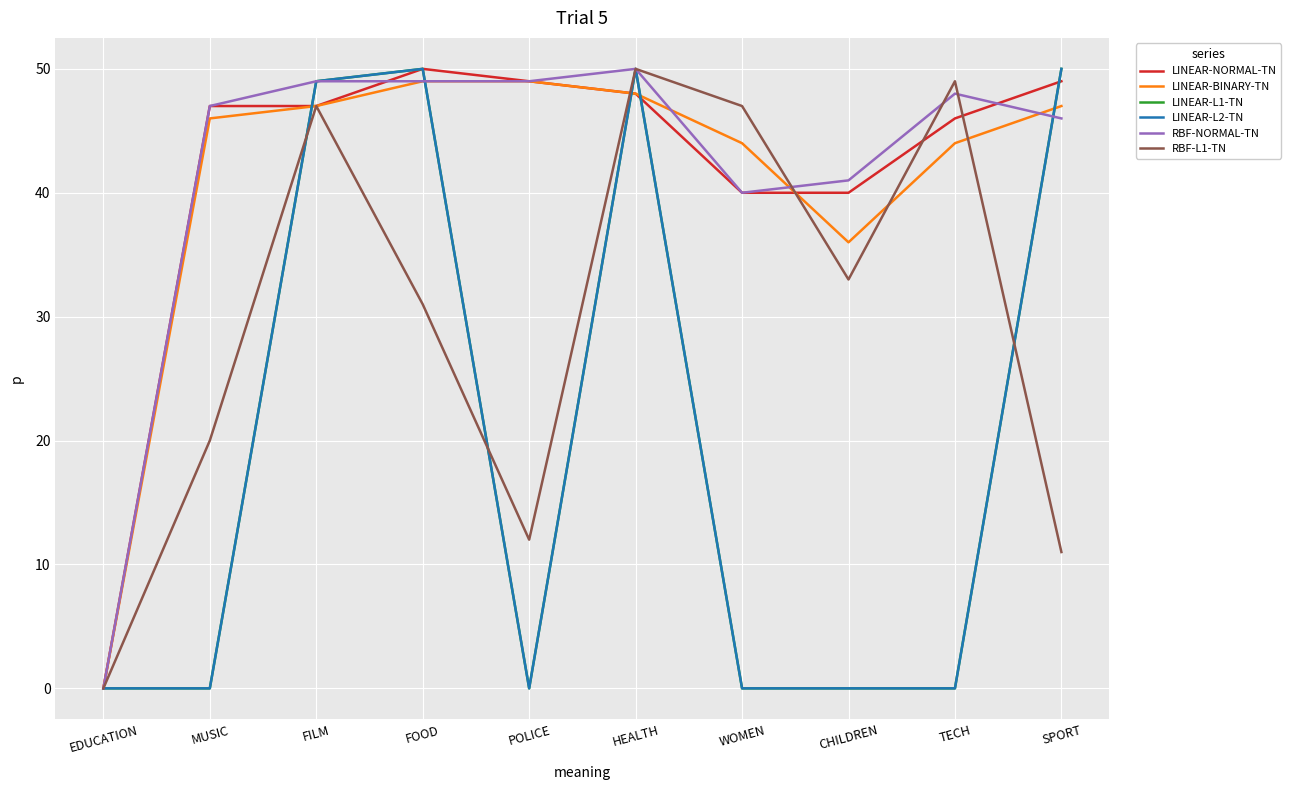

Does the chart display data point markers on the line(s)?

No